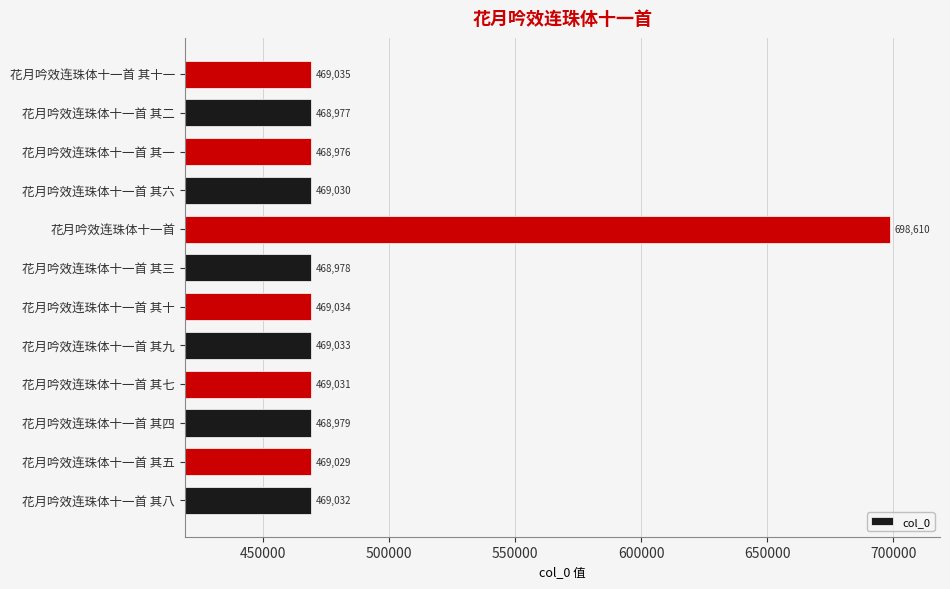

What is the average value?

488145